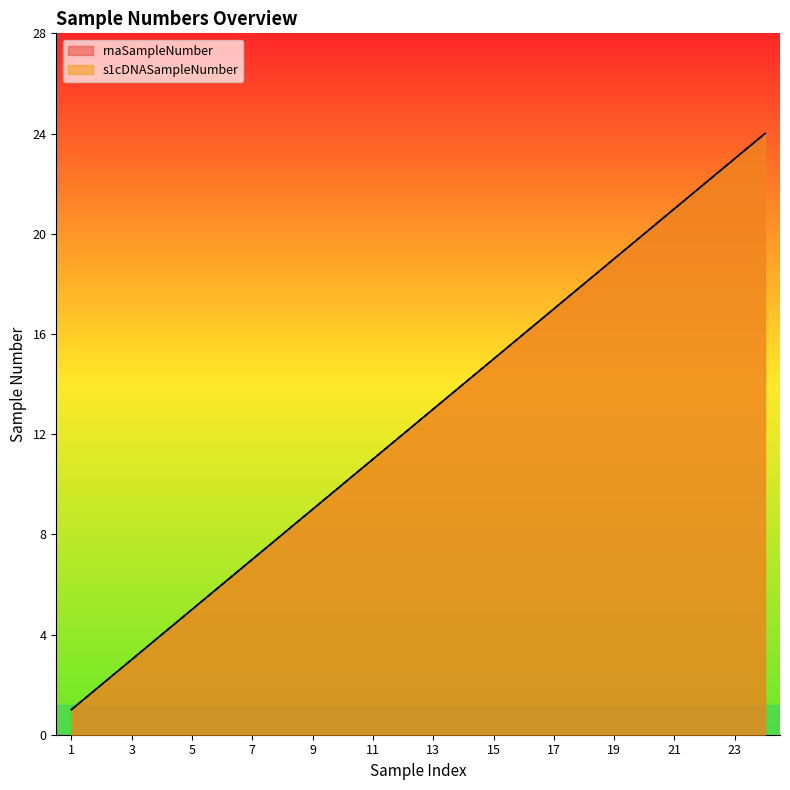

Which series has the widest spread of values?

rnaSampleNumber